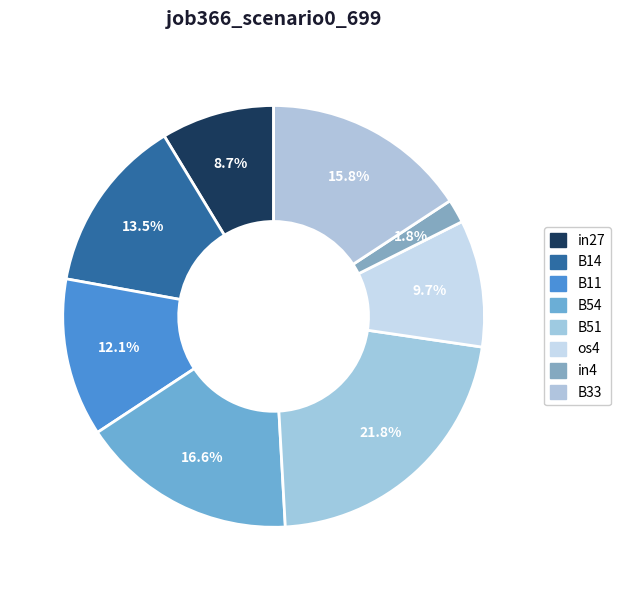

To the nearest percent, what is the difference between the largest and smallest slice percentages?

20%